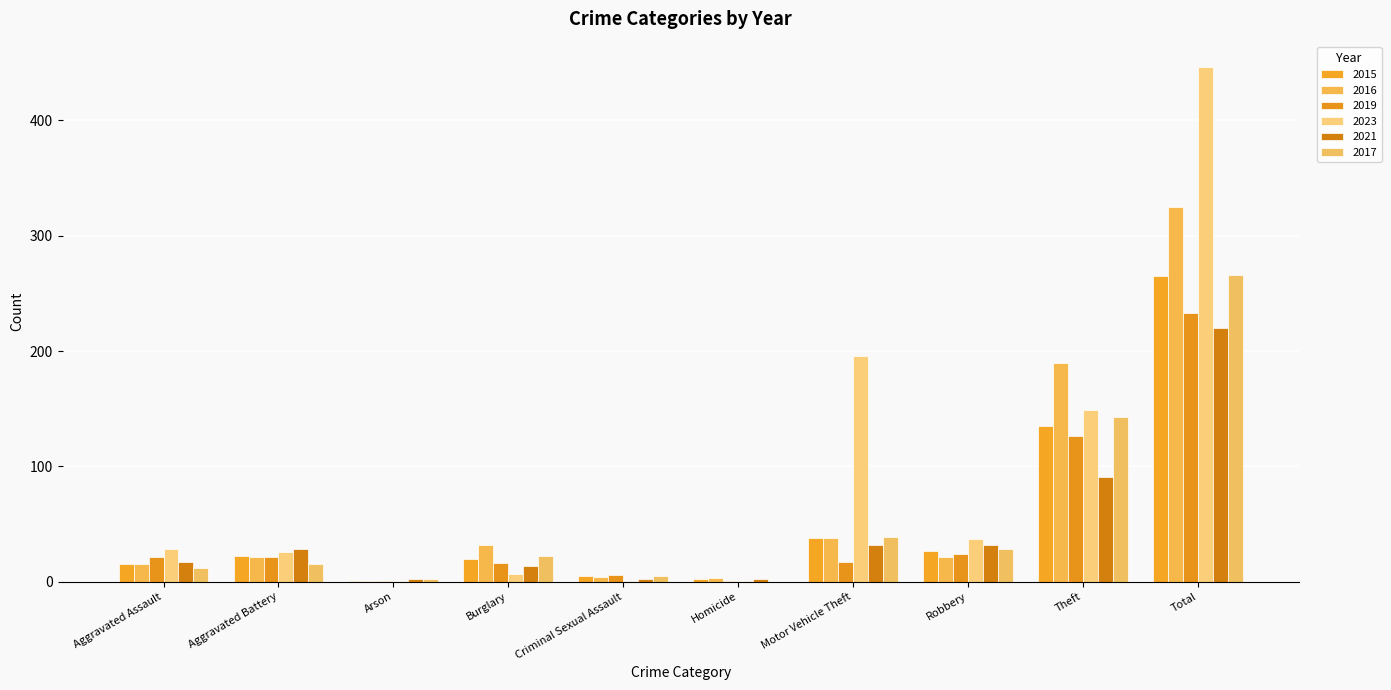

What is the lowest value of the 2016 series?

1